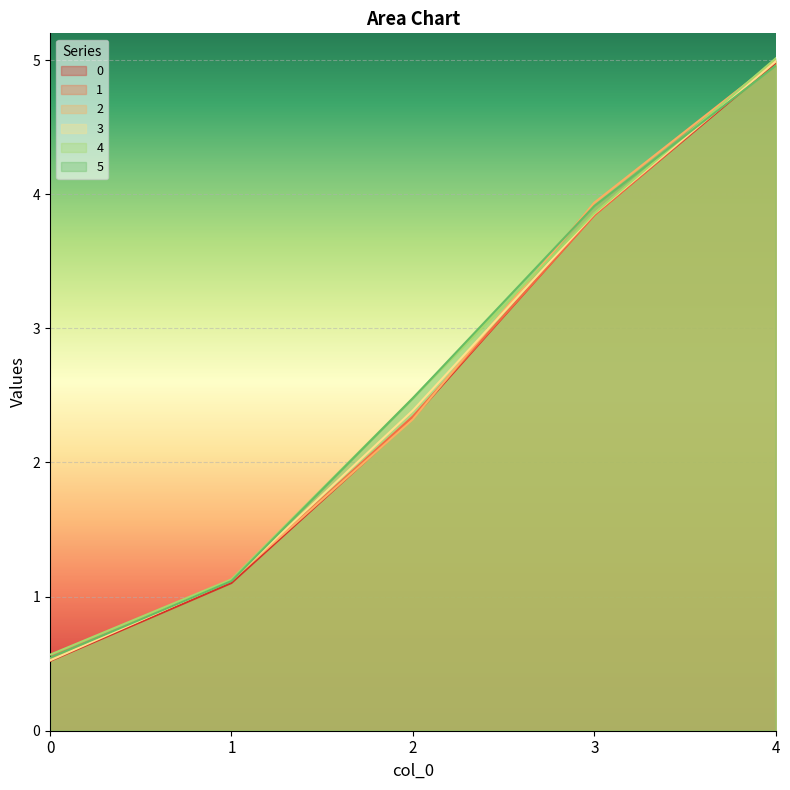

Is it true that 2 equals 1.1 at 1?

True